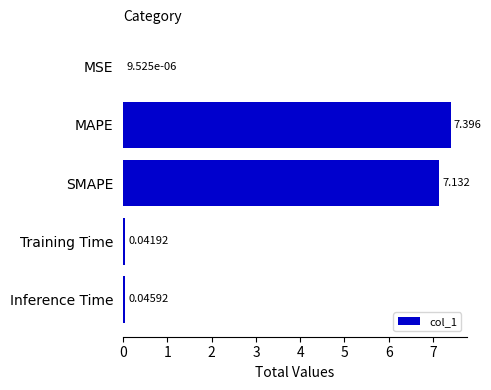

Are the bars horizontal?

Yes